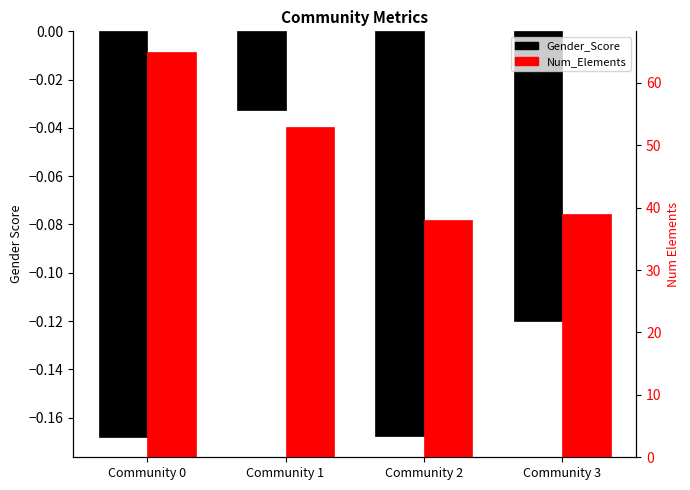

At how many categories does at least one series exceed 10?

4